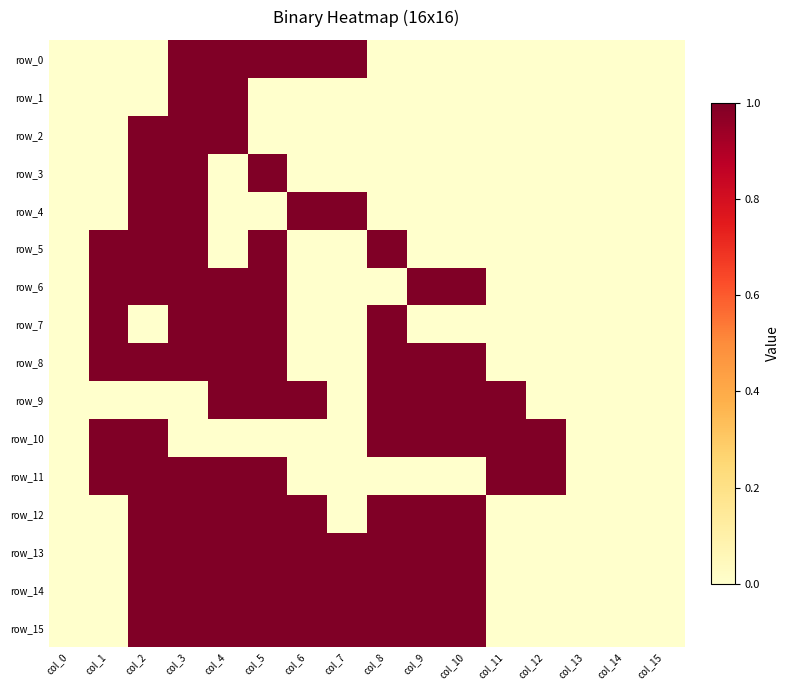

Reading right to left, extract all data points from this chart.

row_0: col_15=0	col_14=0	col_13=0	col_12=0	col_11=0	col_10=0	col_9=0	col_8=0	col_7=1	col_6=1	col_5=1	col_4=1	col_3=1	col_2=0	col_1=0	col_0=0
row_1: col_15=0	col_14=0	col_13=0	col_12=0	col_11=0	col_10=0	col_9=0	col_8=0	col_7=0	col_6=0	col_5=0	col_4=1	col_3=1	col_2=0	col_1=0	col_0=0
row_2: col_15=0	col_14=0	col_13=0	col_12=0	col_11=0	col_10=0	col_9=0	col_8=0	col_7=0	col_6=0	col_5=0	col_4=1	col_3=1	col_2=1	col_1=0	col_0=0
row_3: col_15=0	col_14=0	col_13=0	col_12=0	col_11=0	col_10=0	col_9=0	col_8=0	col_7=0	col_6=0	col_5=1	col_4=0	col_3=1	col_2=1	col_1=0	col_0=0
row_4: col_15=0	col_14=0	col_13=0	col_12=0	col_11=0	col_10=0	col_9=0	col_8=0	col_7=1	col_6=1	col_5=0	col_4=0	col_3=1	col_2=1	col_1=0	col_0=0
row_5: col_15=0	col_14=0	col_13=0	col_12=0	col_11=0	col_10=0	col_9=0	col_8=1	col_7=0	col_6=0	col_5=1	col_4=0	col_3=1	col_2=1	col_1=1	col_0=0
row_6: col_15=0	col_14=0	col_13=0	col_12=0	col_11=0	col_10=1	col_9=1	col_8=0	col_7=0	col_6=0	col_5=1	col_4=1	col_3=1	col_2=1	col_1=1	col_0=0
row_7: col_15=0	col_14=0	col_13=0	col_12=0	col_11=0	col_10=0	col_9=0	col_8=1	col_7=0	col_6=0	col_5=1	col_4=1	col_3=1	col_2=0	col_1=1	col_0=0
row_8: col_15=0	col_14=0	col_13=0	col_12=0	col_11=0	col_10=1	col_9=1	col_8=1	col_7=0	col_6=0	col_5=1	col_4=1	col_3=1	col_2=1	col_1=1	col_0=0
row_9: col_15=0	col_14=0	col_13=0	col_12=0	col_11=1	col_10=1	col_9=1	col_8=1	col_7=0	col_6=1	col_5=1	col_4=1	col_3=0	col_2=0	col_1=0	col_0=0
row_10: col_15=0	col_14=0	col_13=0	col_12=1	col_11=1	col_10=1	col_9=1	col_8=1	col_7=0	col_6=0	col_5=0	col_4=0	col_3=0	col_2=1	col_1=1	col_0=0
row_11: col_15=0	col_14=0	col_13=0	col_12=1	col_11=1	col_10=0	col_9=0	col_8=0	col_7=0	col_6=0	col_5=1	col_4=1	col_3=1	col_2=1	col_1=1	col_0=0
row_12: col_15=0	col_14=0	col_13=0	col_12=0	col_11=0	col_10=1	col_9=1	col_8=1	col_7=0	col_6=1	col_5=1	col_4=1	col_3=1	col_2=1	col_1=0	col_0=0
row_13: col_15=0	col_14=0	col_13=0	col_12=0	col_11=0	col_10=1	col_9=1	col_8=1	col_7=1	col_6=1	col_5=1	col_4=1	col_3=1	col_2=1	col_1=0	col_0=0
row_14: col_15=0	col_14=0	col_13=0	col_12=0	col_11=0	col_10=1	col_9=1	col_8=1	col_7=1	col_6=1	col_5=1	col_4=1	col_3=1	col_2=1	col_1=0	col_0=0
row_15: col_15=0	col_14=0	col_13=0	col_12=0	col_11=0	col_10=1	col_9=1	col_8=1	col_7=1	col_6=1	col_5=1	col_4=1	col_3=1	col_2=1	col_1=0	col_0=0